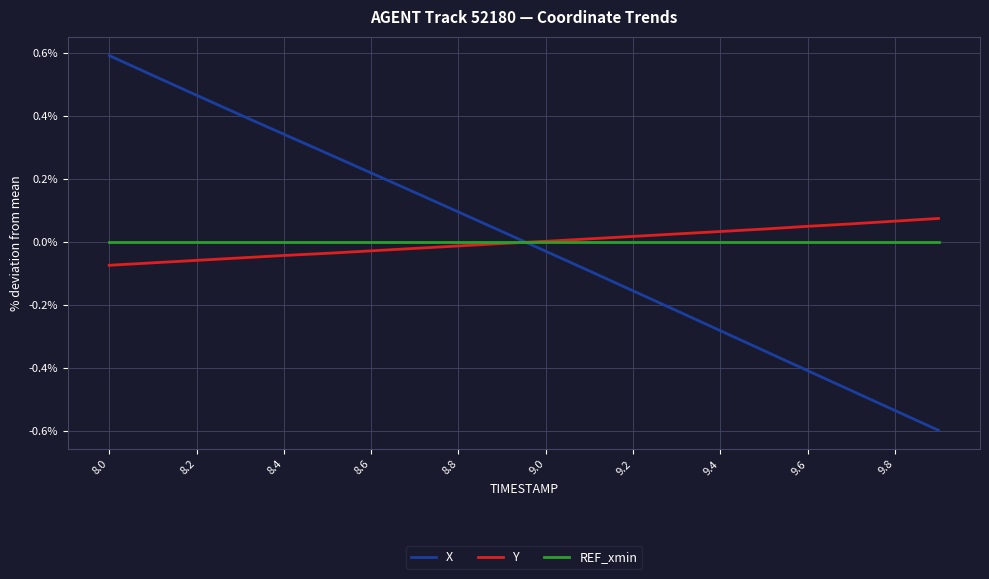

What is the minimum value shown in the chart?

-0.6